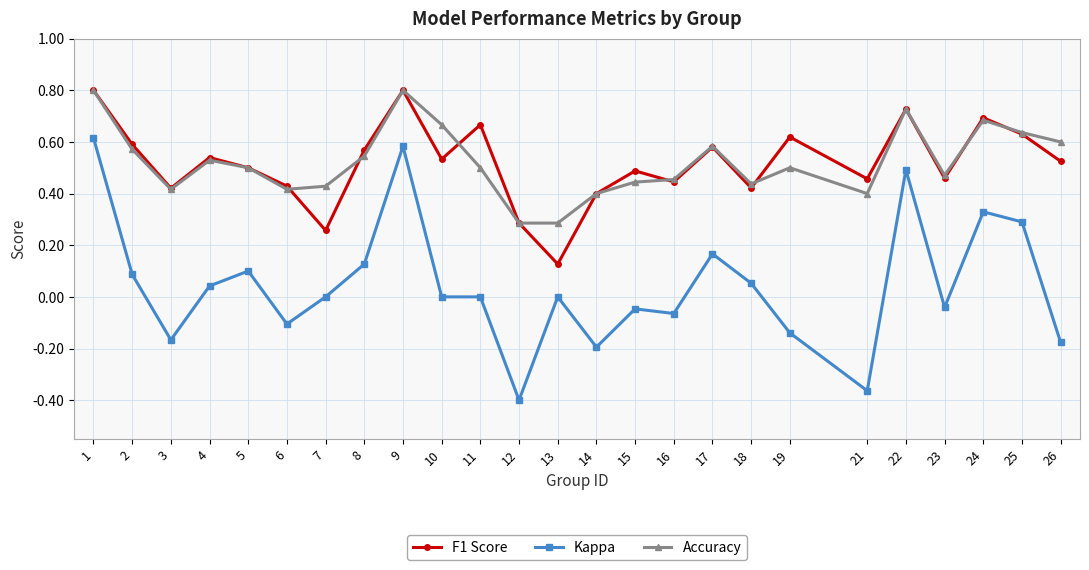

At which category does F1 Score reach its first local peak?

4